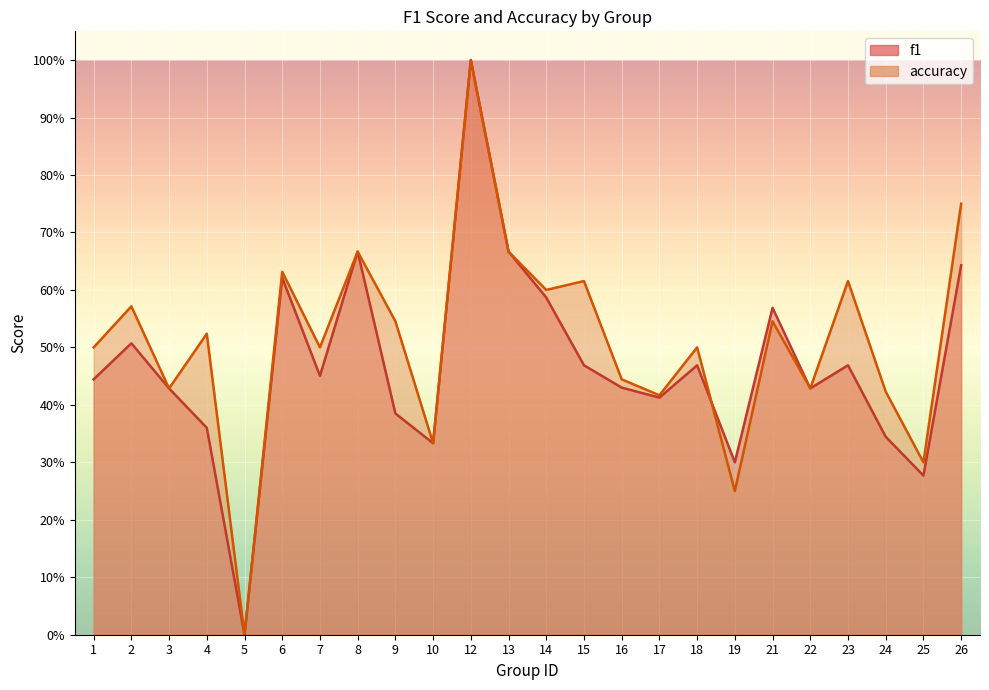

What are all the series names shown in the legend?

f1, accuracy